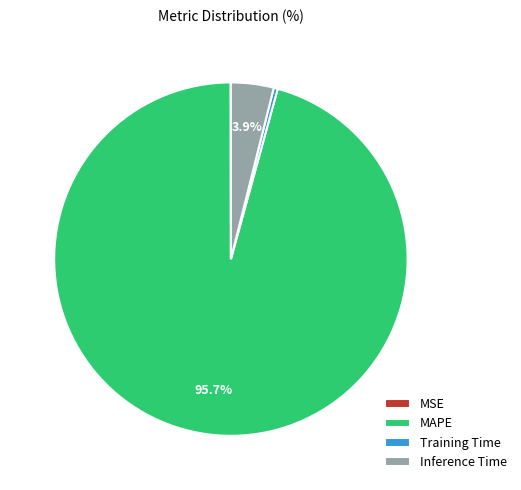

Which category has the biggest portion of the pie?

MAPE